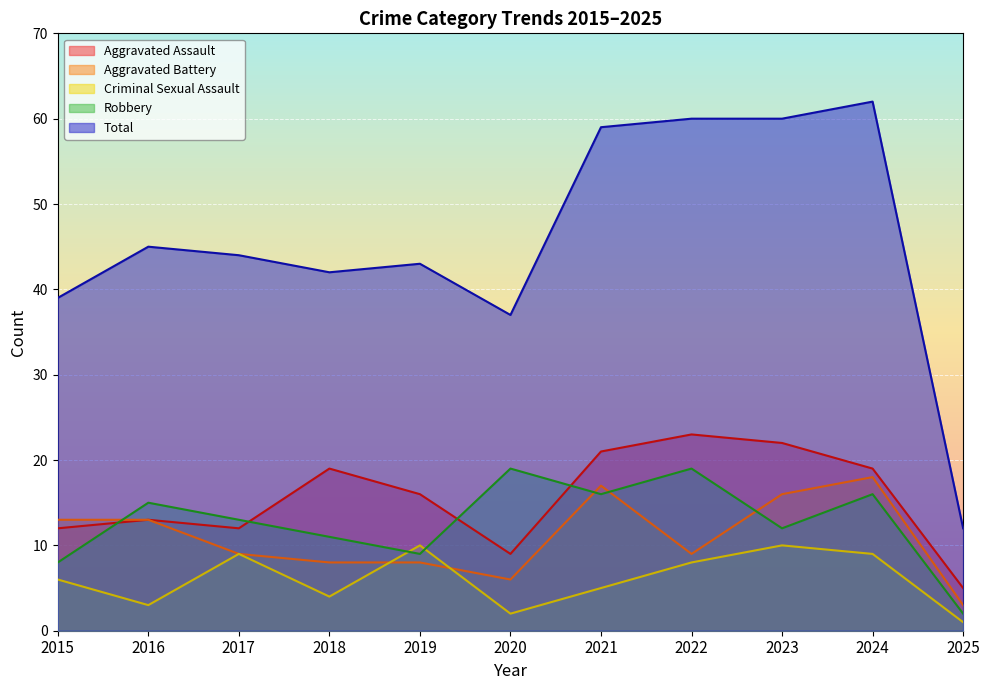

What is the value of the Aggravated Battery point at the 11th from the left?

3